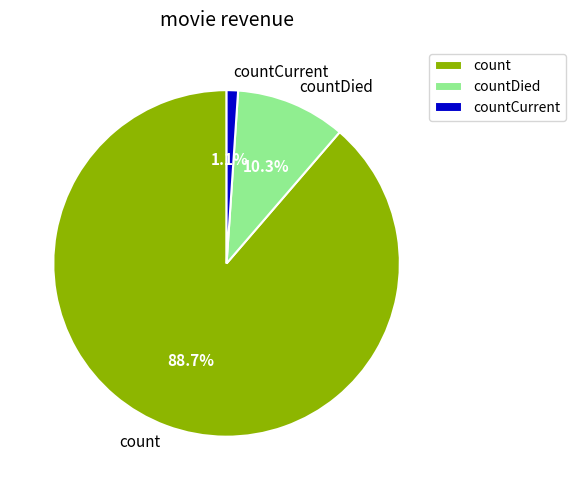

Combined, do countDied and count account for over 50%?

Yes